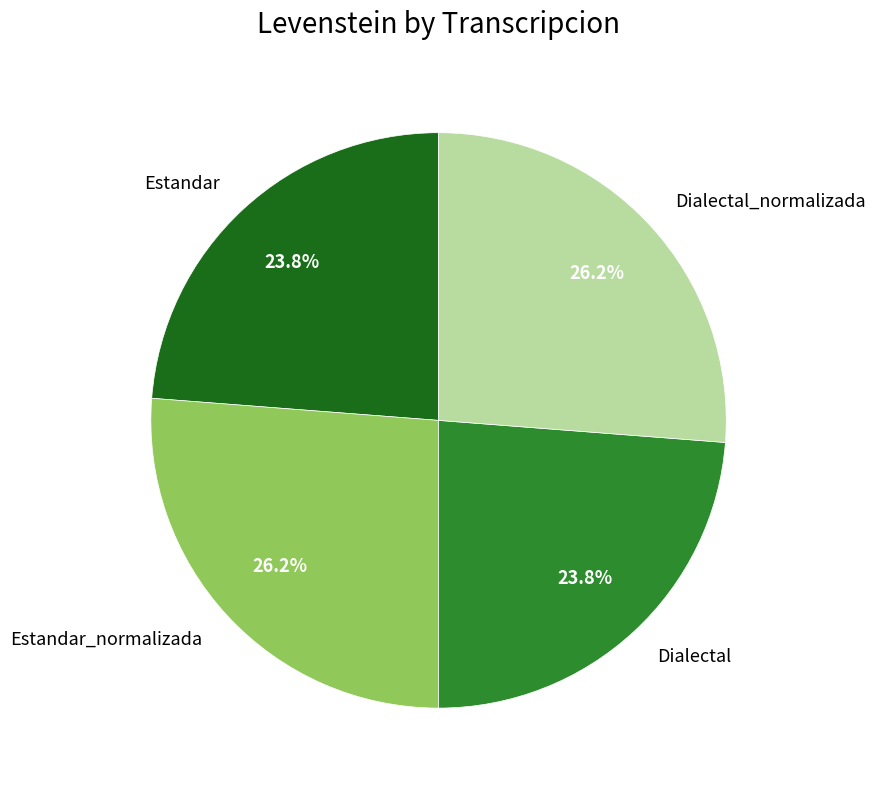

What percentage do Dialectal_normalizada and Dialectal together represent?

50.0%